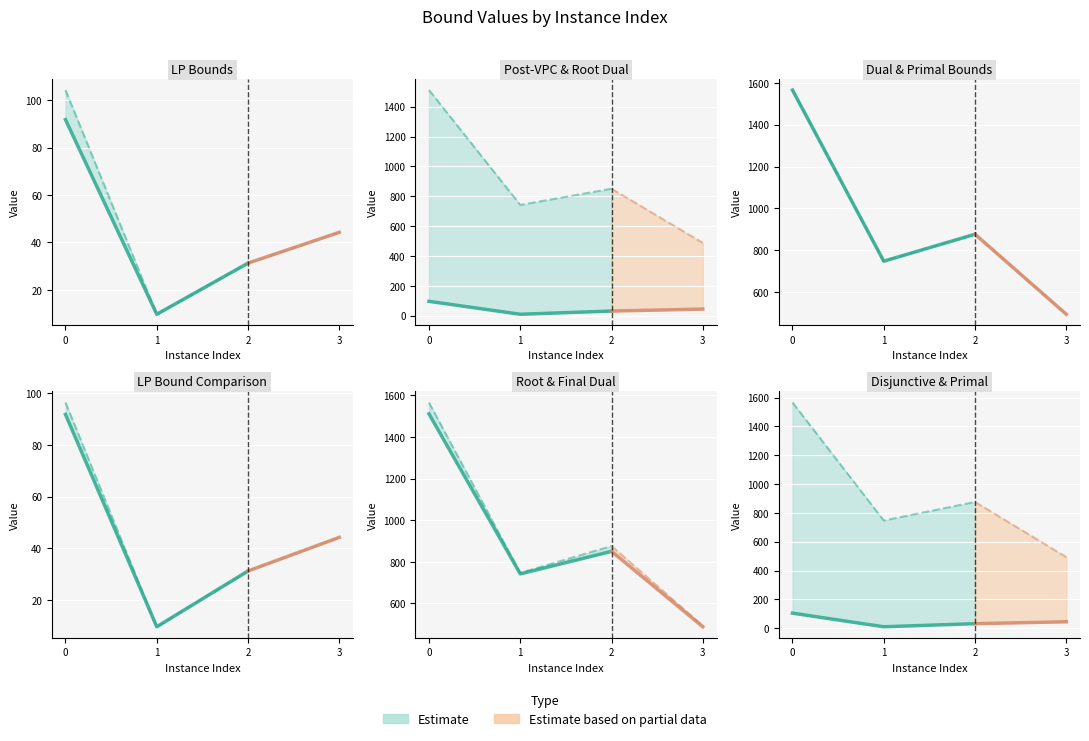

What is the highest value of the lpBoundPostVpc series?

96.4